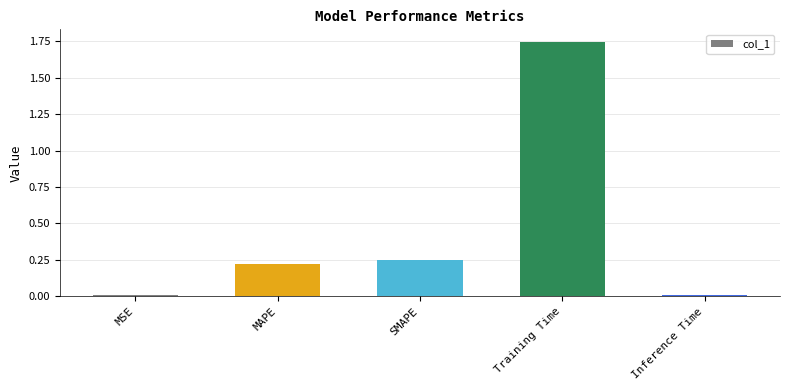

What is the label of the 2nd bar from the left?

MAPE